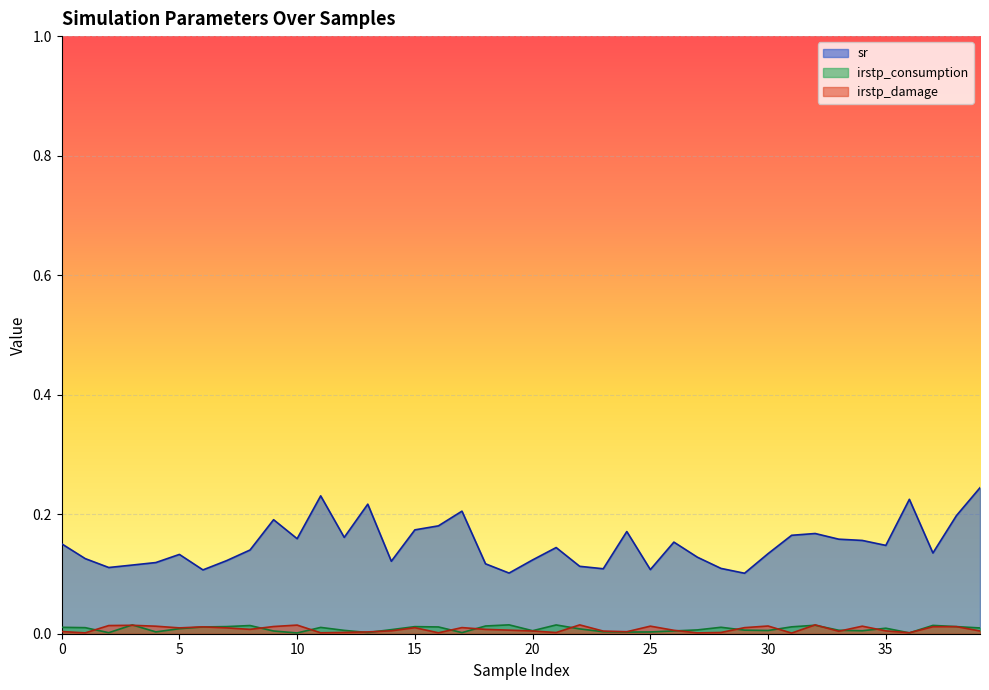

True or false: sr and irstp_consumption intersect in this chart.

False